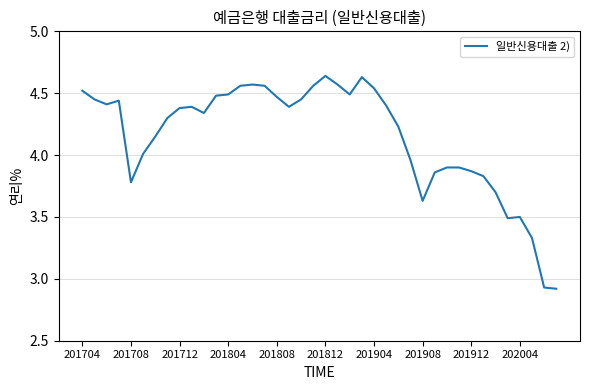

Does the chart display data point markers on the line(s)?

No